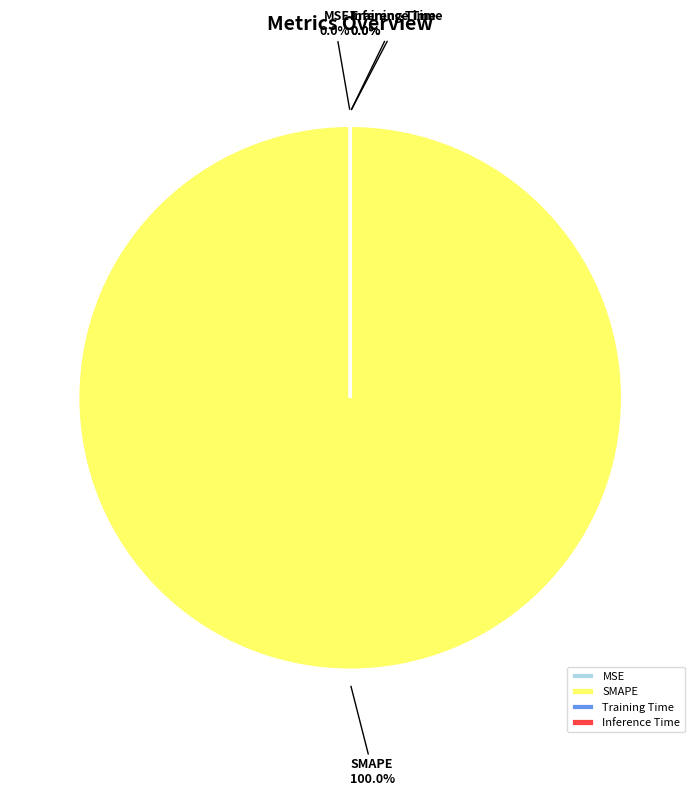

Which category has the biggest portion of the pie?

SMAPE